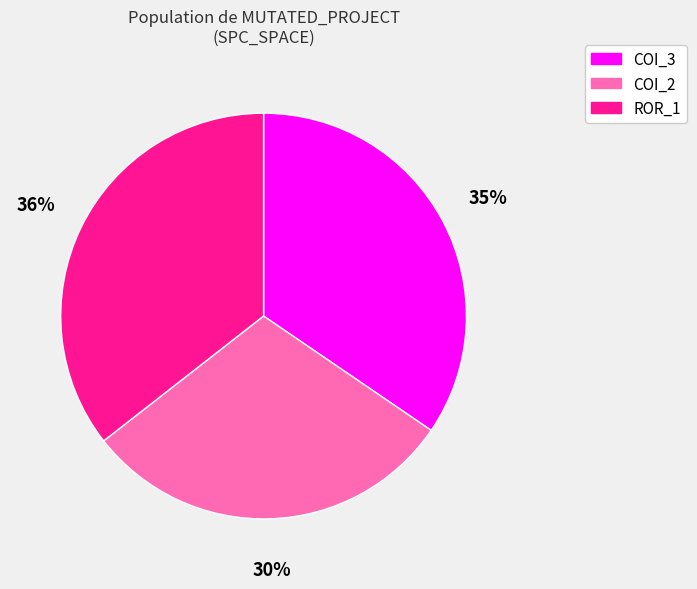

Rank the categories by value from lowest to highest.

COI_2, COI_3, ROR_1